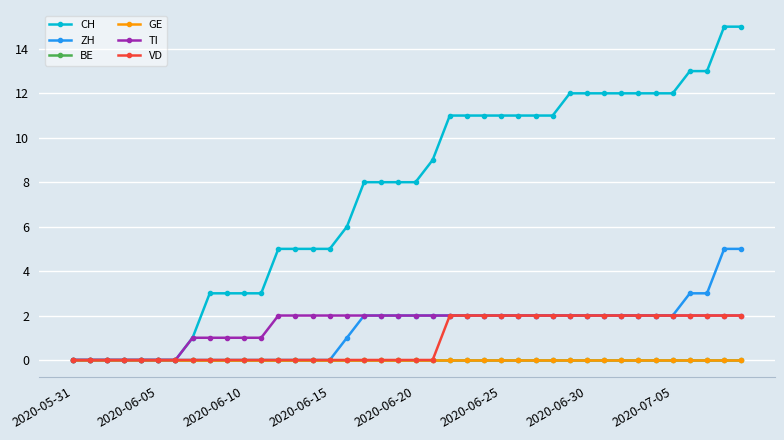

Reading left to right, what are all the values shown in this chart?

CH: 0	0	0	0	0	0	0	1	3	3	3	3	5	5	5	5	6	8	8	8	8	9	11	11	11	11	11	11	11	12	12	12	12	12	12	12	13	13	15	15
ZH: 0	0	0	0	0	0	0	0	0	0	0	0	0	0	0	0	1	2	2	2	2	2	2	2	2	2	2	2	2	2	2	2	2	2	2	2	3	3	5	5
BE: 0	0	0	0	0	0	0	0	0	0	0	0	0	0	0	0	0	0	0	0	0	0	0	0	0	0	0	0	0	0	0	0	0	0	0	0	0	0	0	0
GE: 0	0	0	0	0	0	0	0	0	0	0	0	0	0	0	0	0	0	0	0	0	0	0	0	0	0	0	0	0	0	0	0	0	0	0	0	0	0	0	0
TI: 0	0	0	0	0	0	0	1	1	1	1	1	2	2	2	2	2	2	2	2	2	2	2	2	2	2	2	2	2	2	2	2	2	2	2	2	2	2	2	2
VD: 0	0	0	0	0	0	0	0	0	0	0	0	0	0	0	0	0	0	0	0	0	0	2	2	2	2	2	2	2	2	2	2	2	2	2	2	2	2	2	2